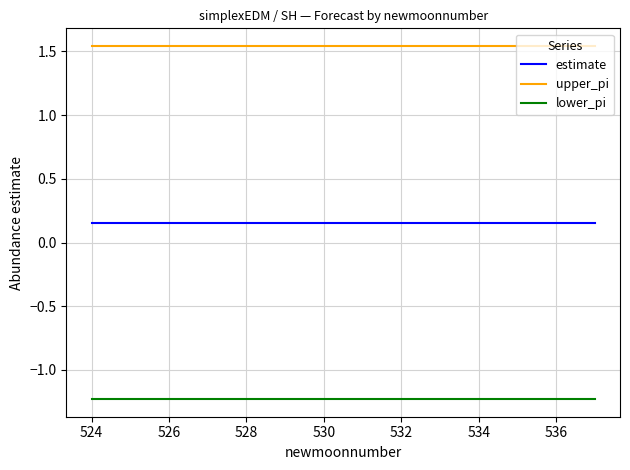

What is the minimum value for lower_pi?

-1.2